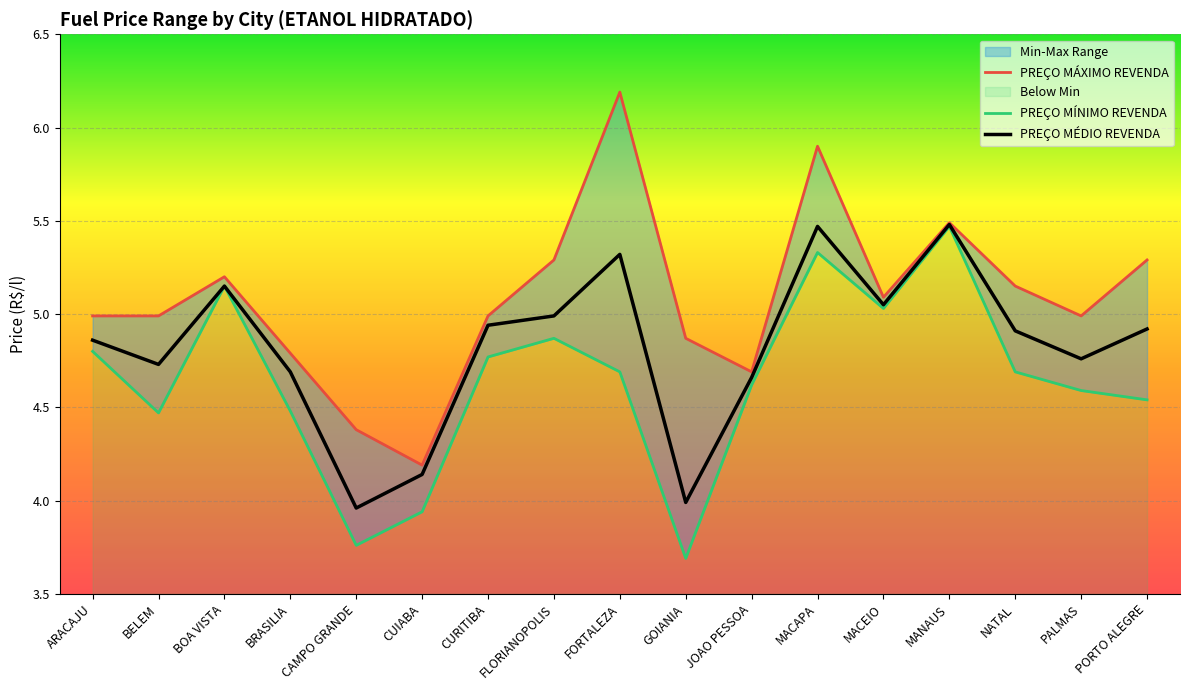

At which label is PREÇO MÁXIMO REVENDA closest to 5?

ARACAJU